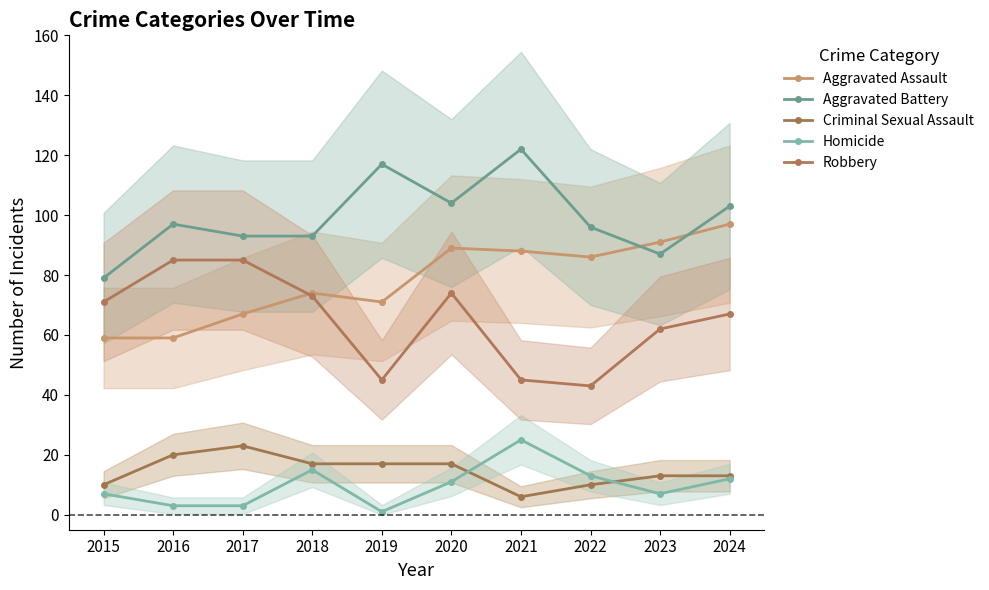

At which label does Criminal Sexual Assault first exceed 17?

2016